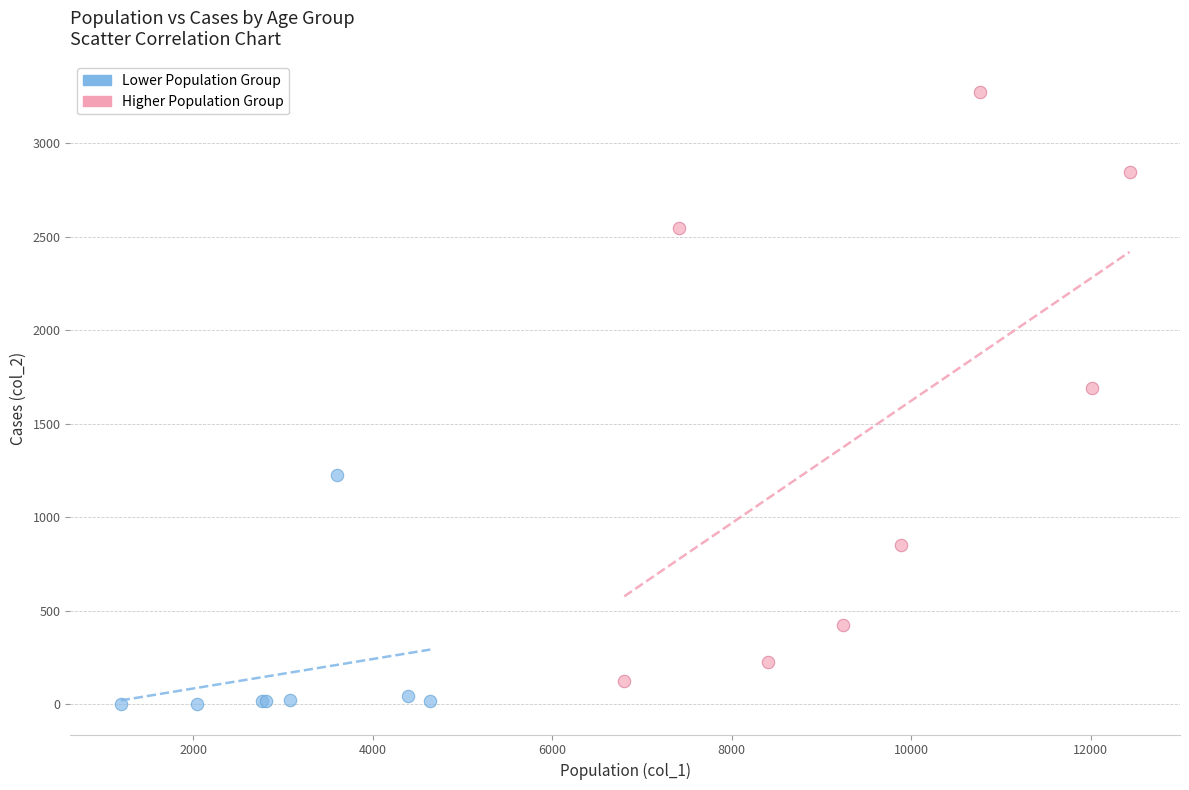

Which series reaches the maximum Y coordinate?

Higher Population Group